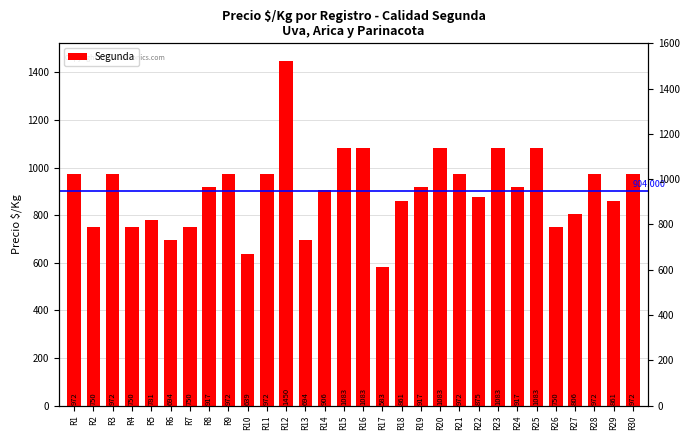

What is the difference between the values at R20 and R29?

222